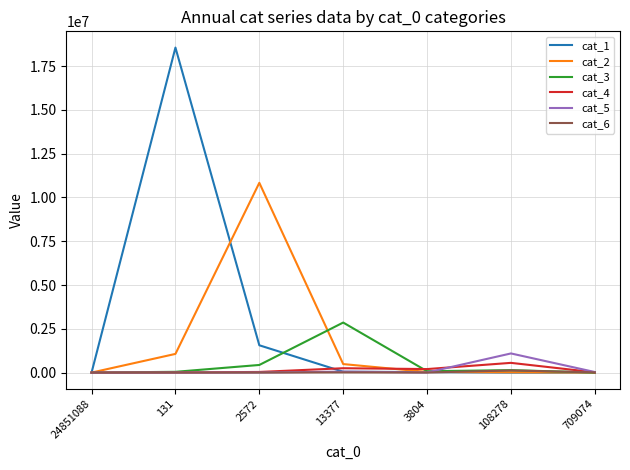

Which series has the largest total across all categories?

cat_1